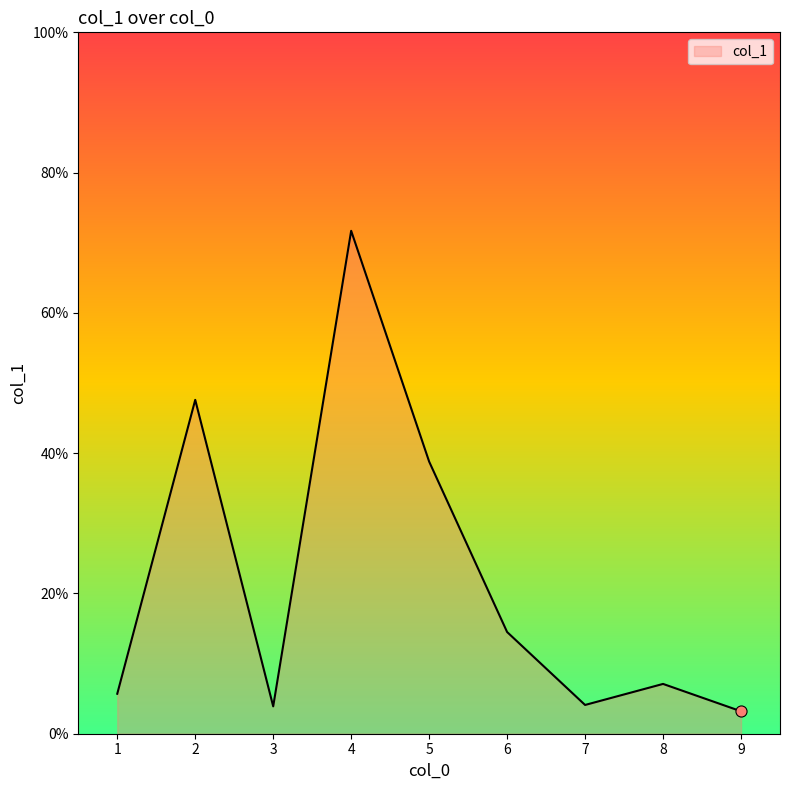

True or false: the data shows 3.2 at 9.

True